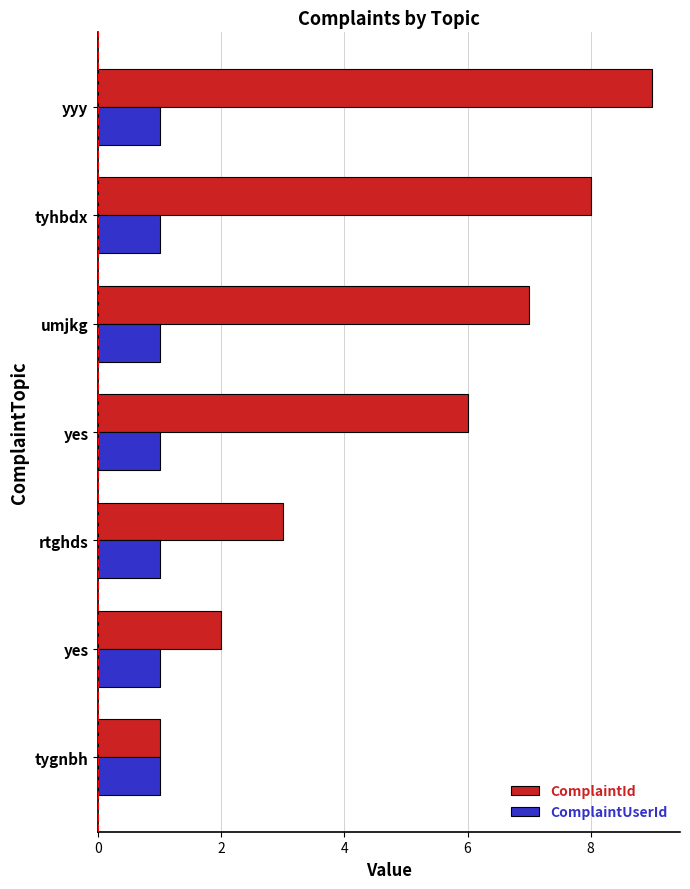

What are all the series names shown in the legend?

ComplaintId, ComplaintUserId